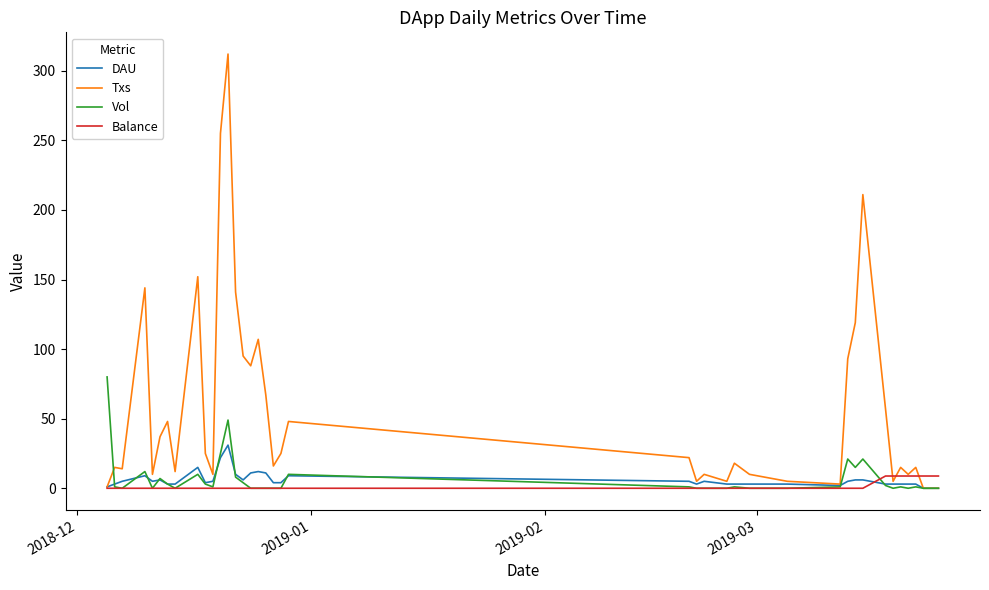

List the series in order of their peak value, highest first.

Txs, Vol, DAU, Balance